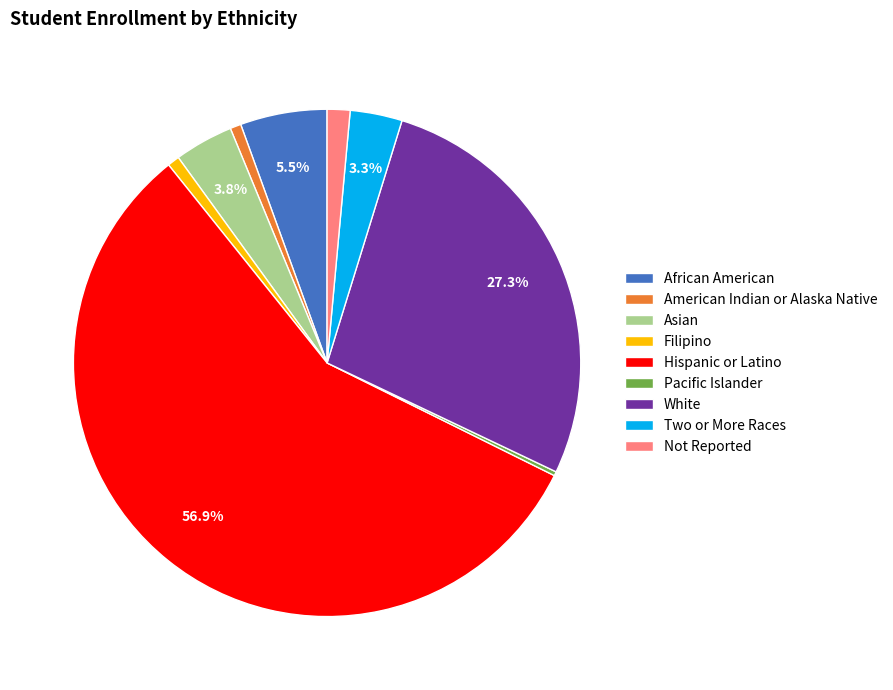

What portion of the pie excludes Two or More Races?

96.7%